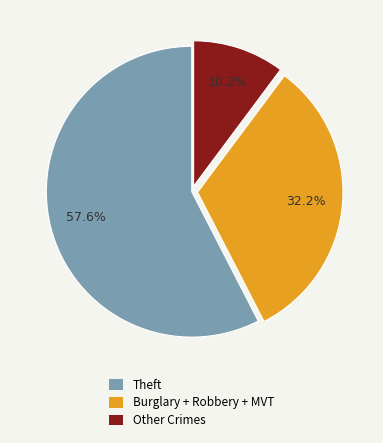

Is there a majority slice in this chart?

Yes